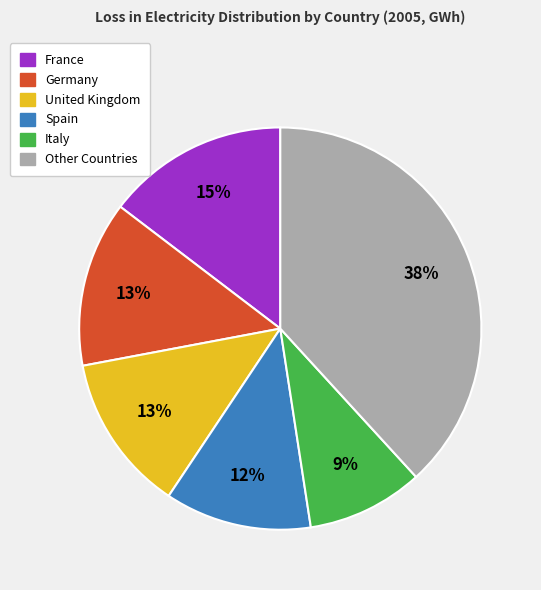

To the nearest percent, what is the average slice percentage?

17%